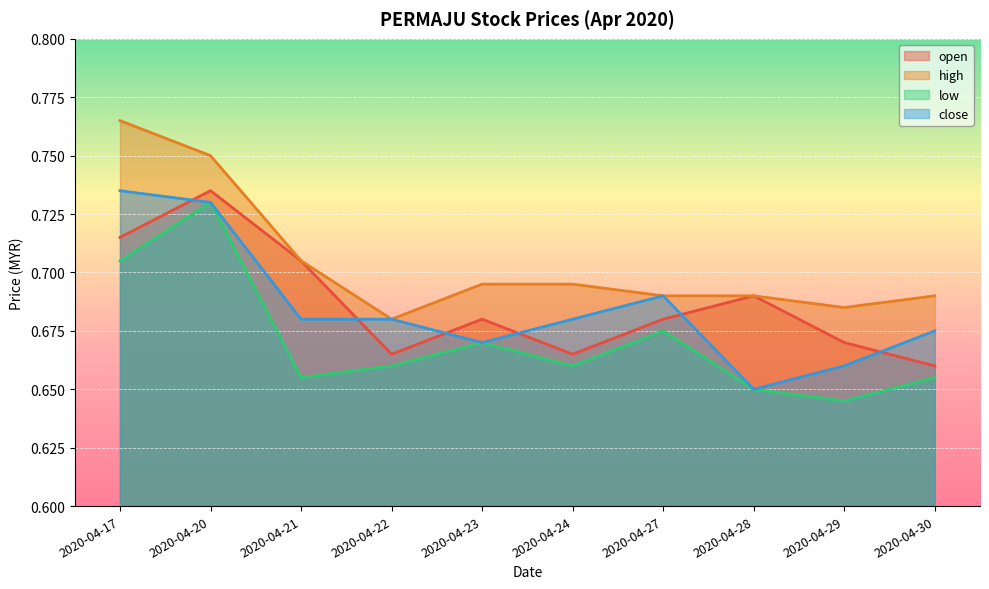

How many lines are shown in the chart?

4